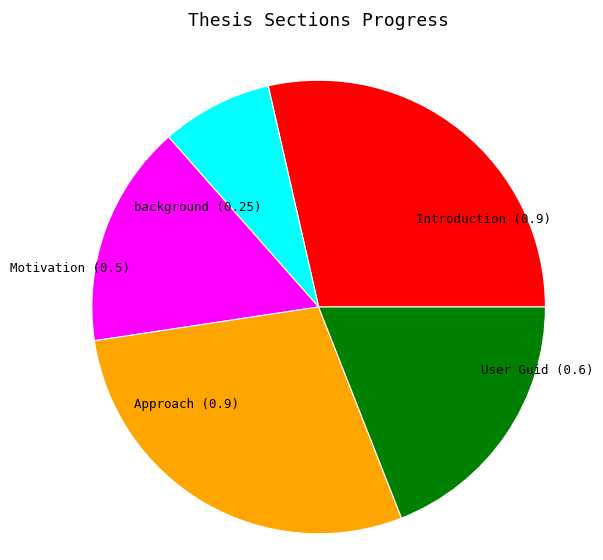

What is the smallest slice in the pie chart?

background